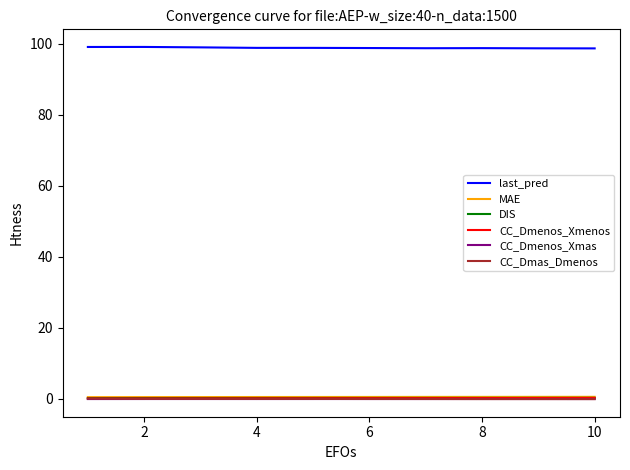

Which series has the largest total across all categories?

last_pred